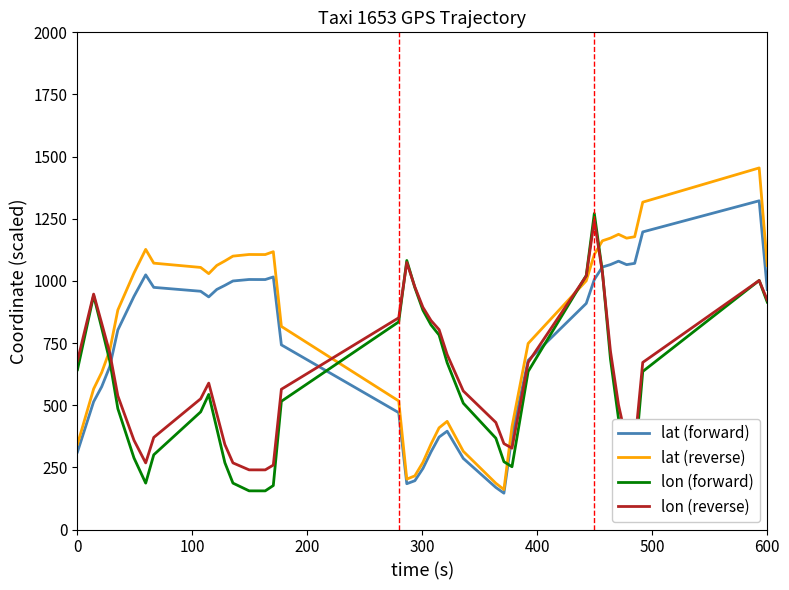

What is the minimum value shown in the chart?

146.2